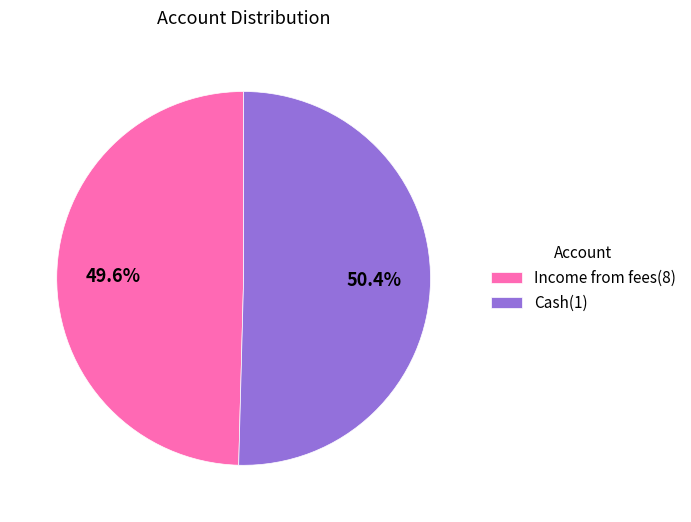

How much of the chart is everything except Income from fees(8)?

50.4%